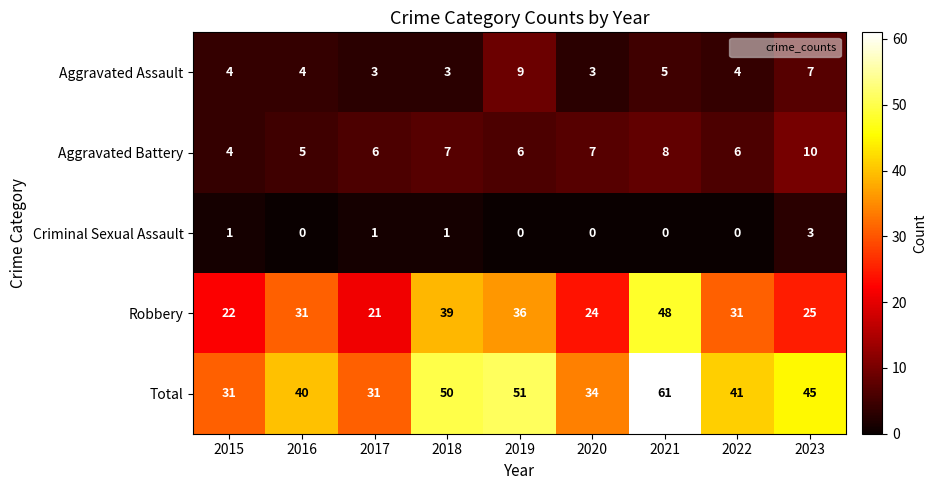

Which series has the widest spread of values?

Total